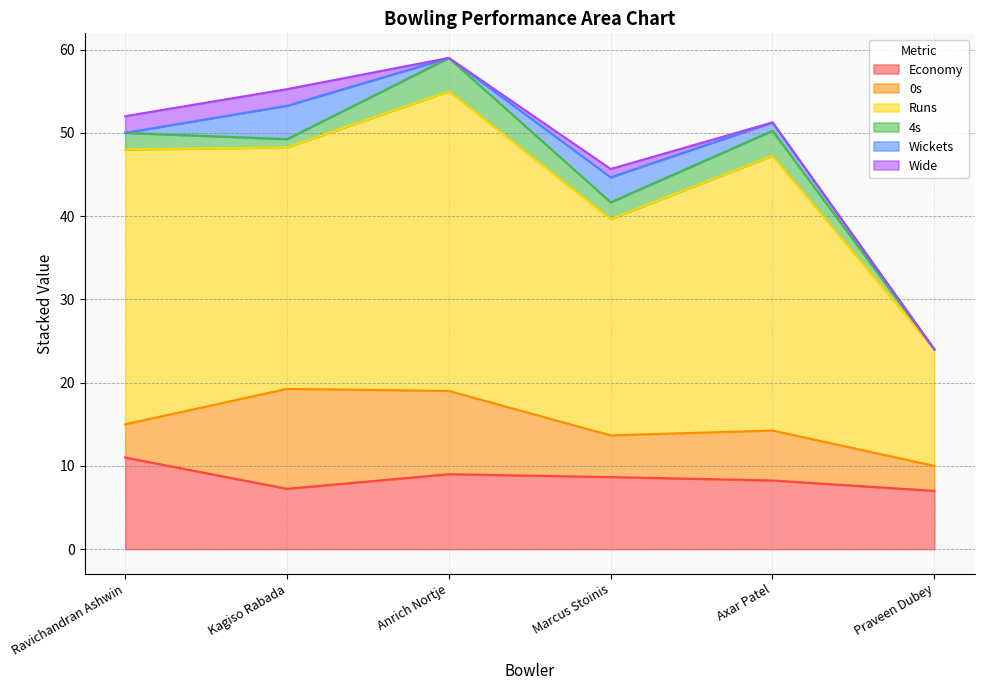

Which has a higher value, Axar Patel or Anrich Nortje?

Anrich Nortje